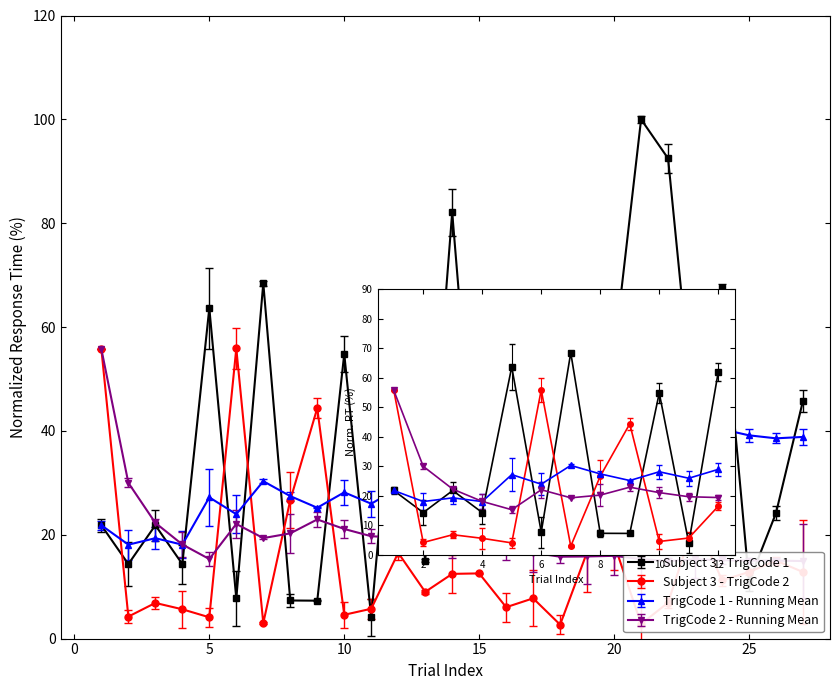

At how many categories does at least one series exceed 99?

1